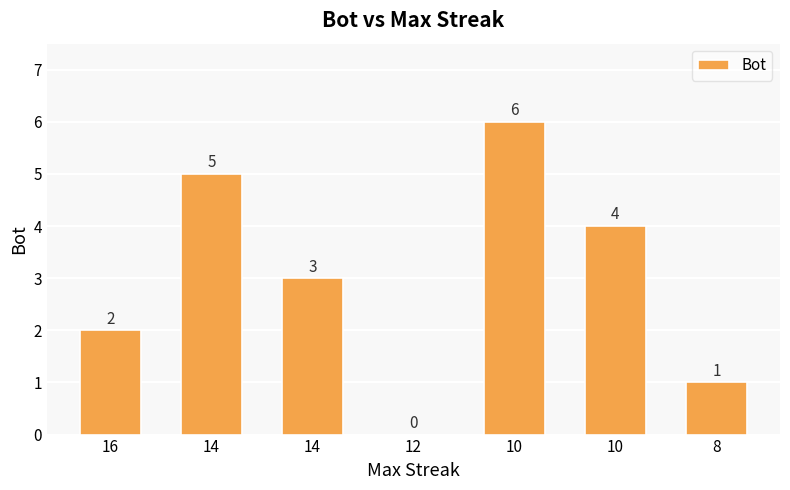

Count the number of categories in the chart.

7